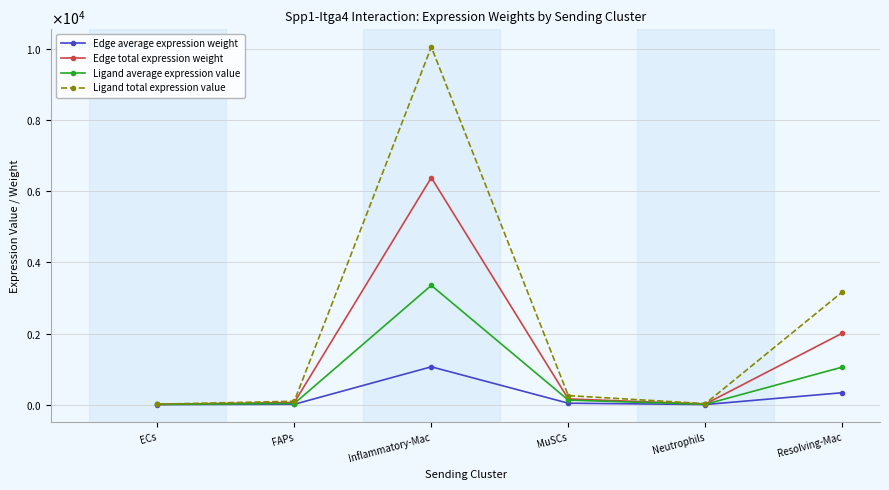

Reading left to right, transcribe all the data shown in this chart.

Edge average expression weight: 1.9	10.1	1064.2	40.2	2.9	335.1
Edge total expression weight: 7.7	60.5	6385.5	160.9	17.7	2010.6
Ligand average expression value: 6.1	31.8	3354.5	126.8	9.3	1056.2
Ligand total expression value: 12.1	95.3	10063.4	253.6	27.9	3168.6